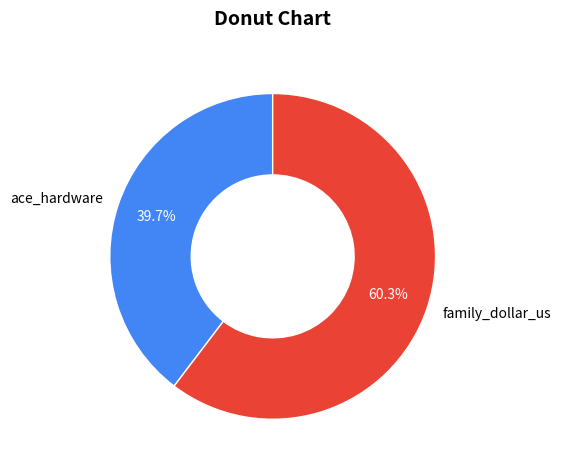

True or false: ace_hardware accounts for 40% of the total.

True